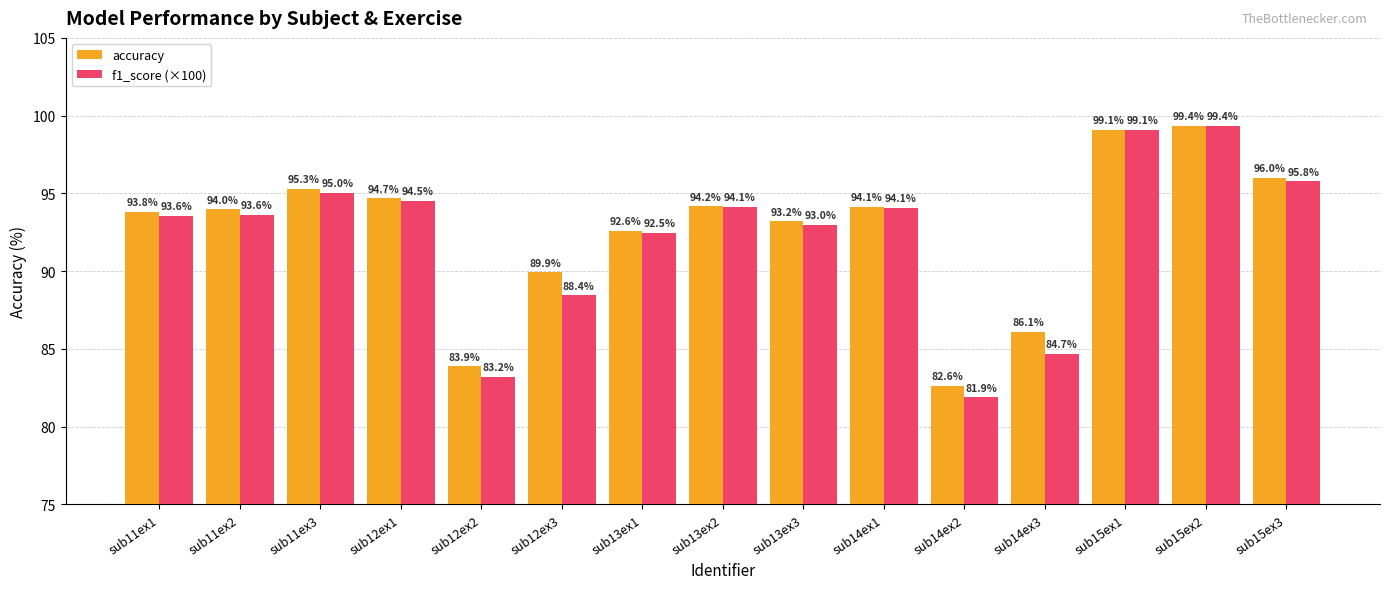

Are the bars horizontal?

No